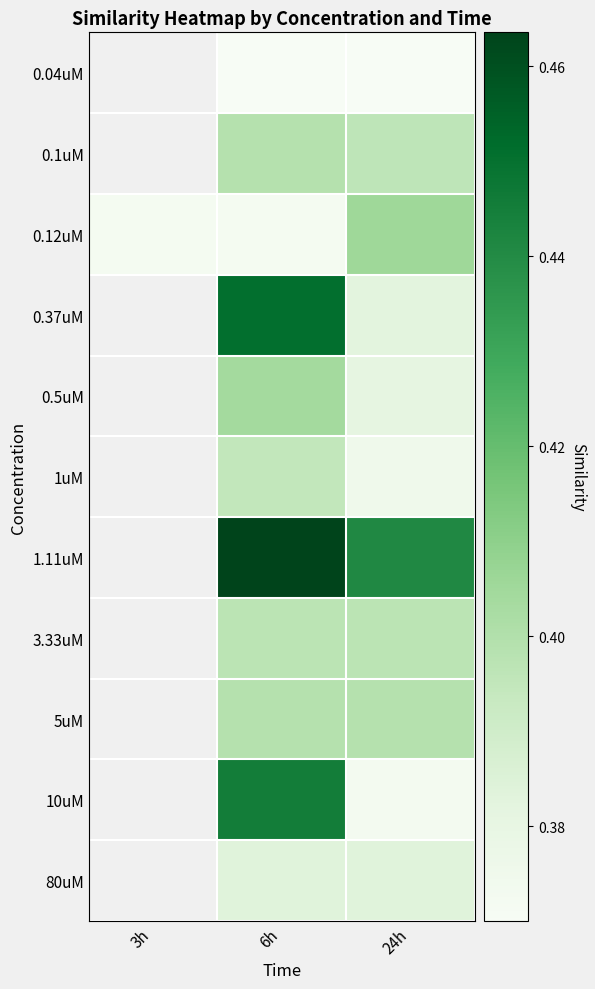

At which category does the chart reach its peak across all series?

6h